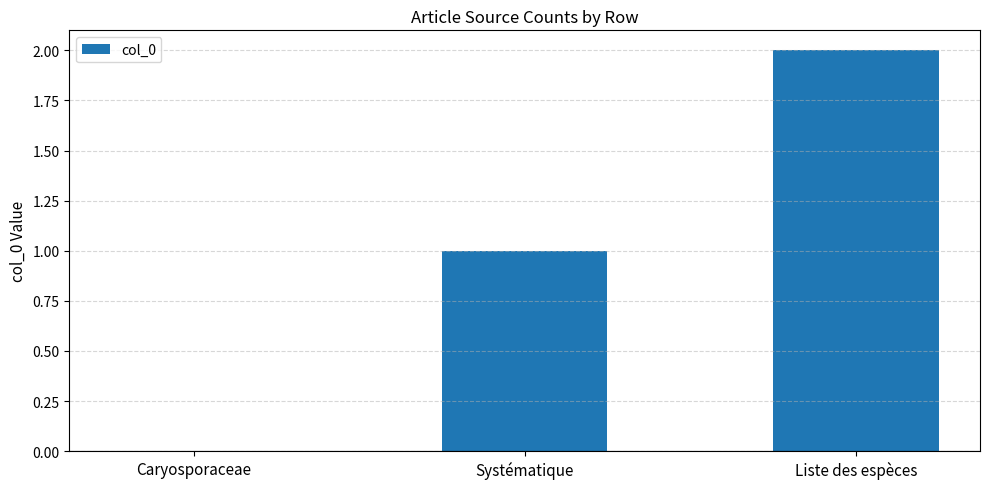

Does the chart contain stacked bars?

No